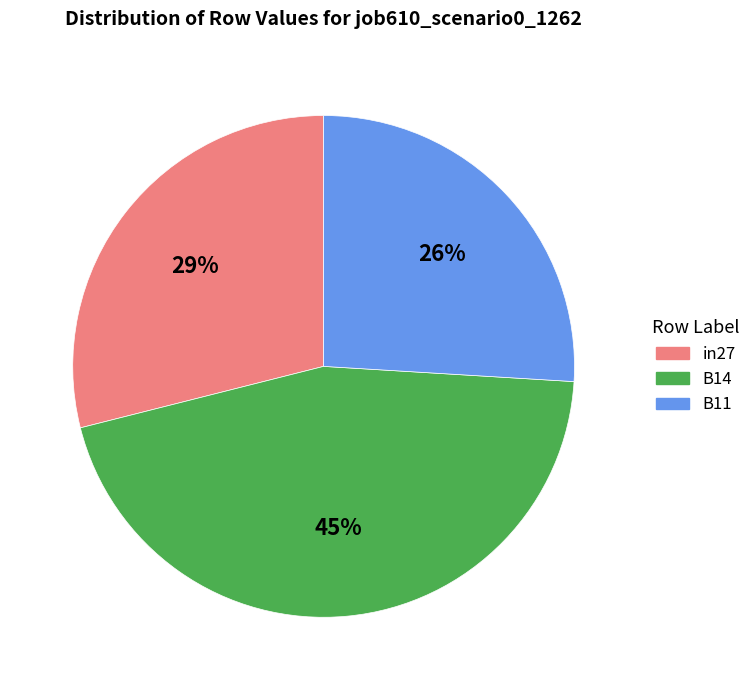

Do B14 and B11 together represent more than half of the pie?

Yes